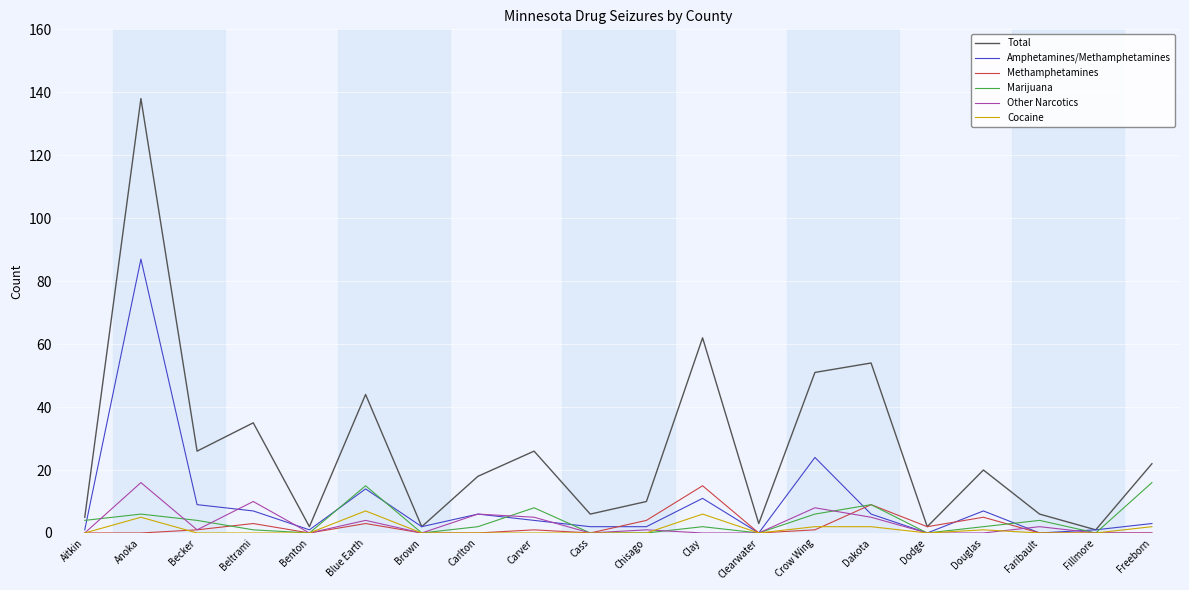

The Methamphetamines series shows 0 at Aitkin. True or false?

True